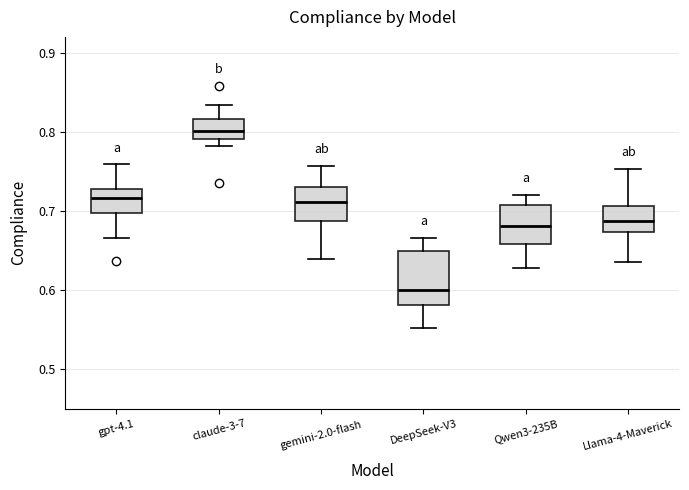

Which box has the lowest median line?

DeepSeek-V3